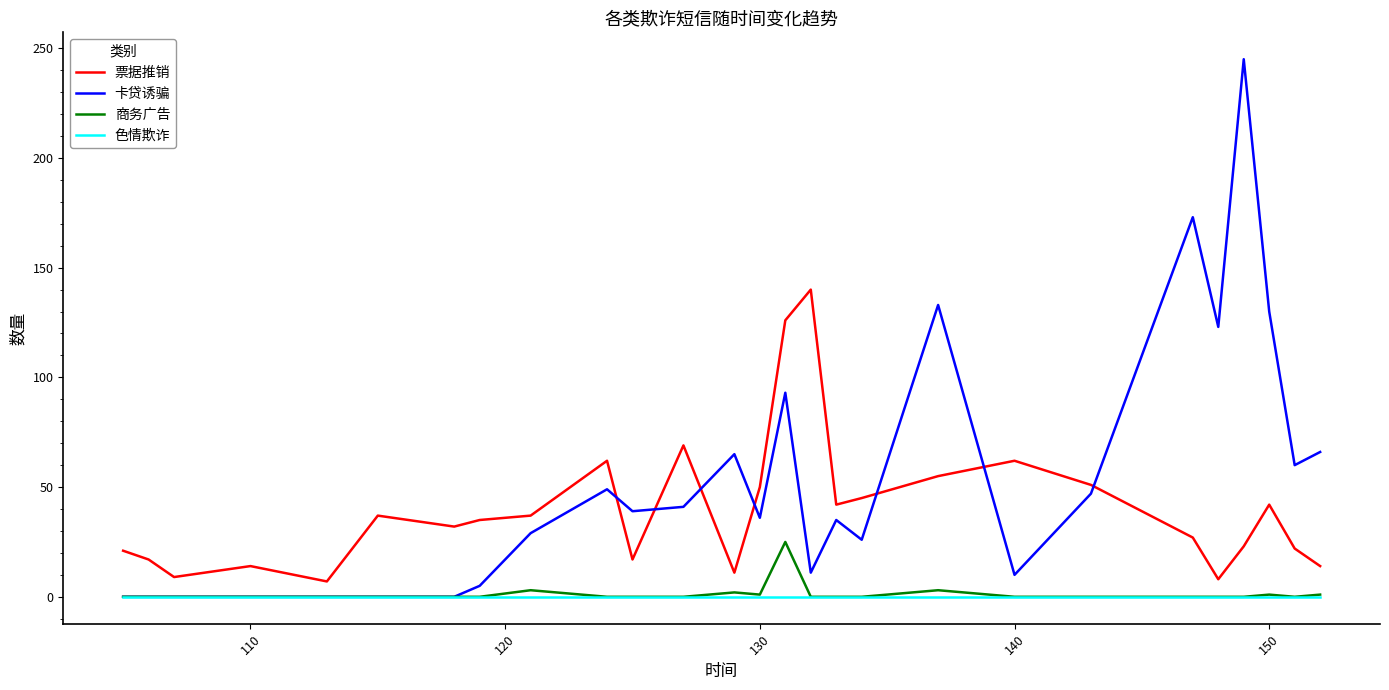

Rank the series by their maximum value, from highest to lowest.

卡贷诱骗, 票据推销, 商务广告, 色情欺诈